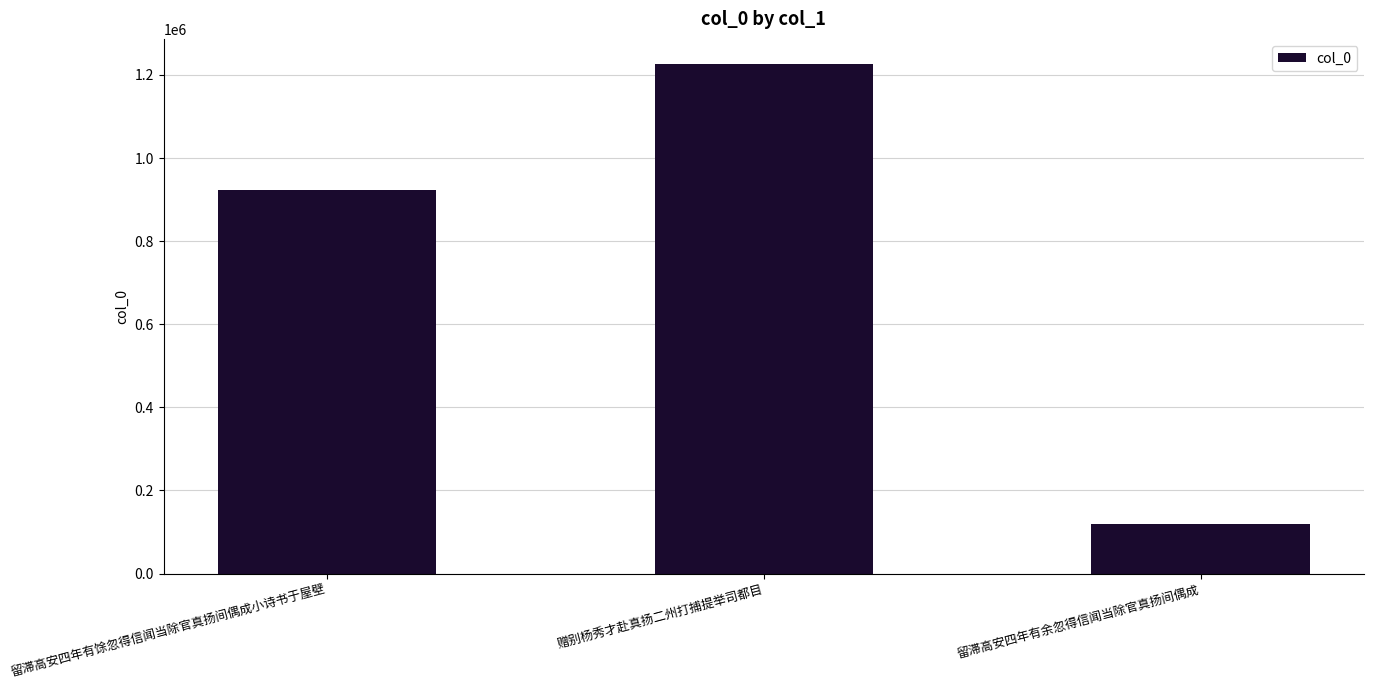

What is the change in value from 留滞高安四年有馀忽得信闻当除官真扬间偶成小诗书于屋壁 to 留滞高安四年有余忽得信闻当除官真扬间偶成?

-805533